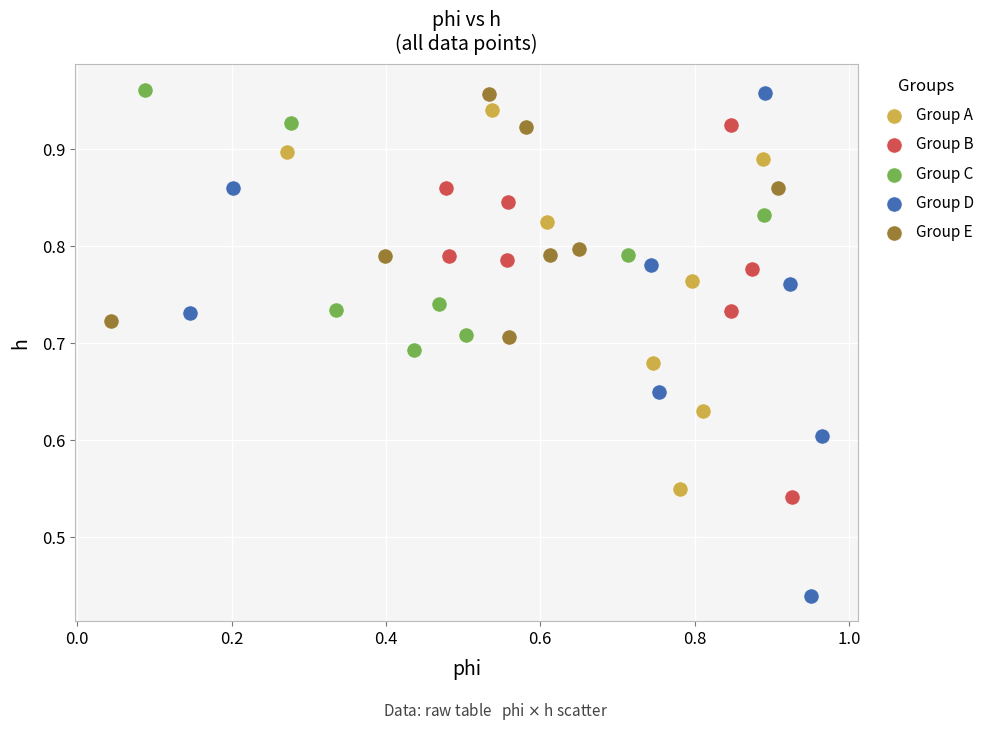

Which series reaches the minimum Y coordinate?

Group D